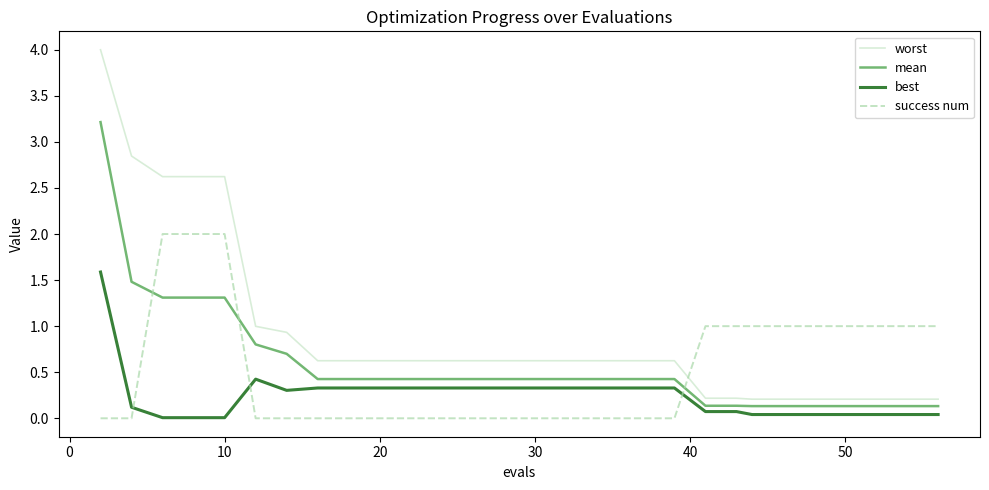

What is the difference between the maximum and minimum values in the worst series?

3.8